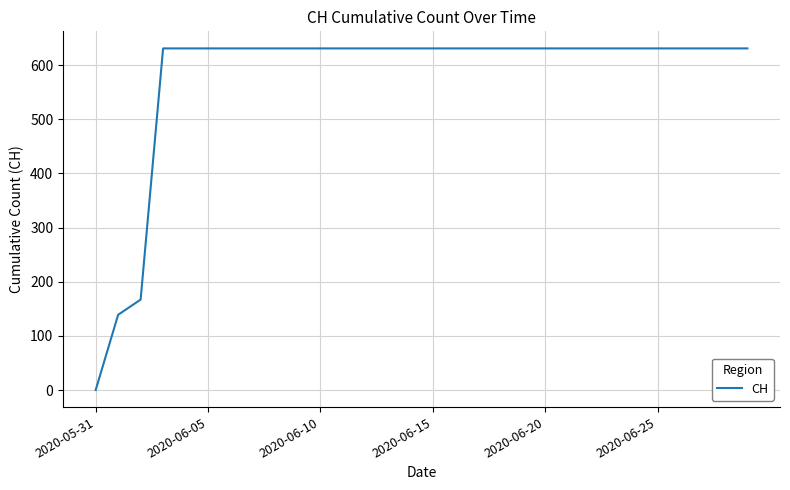

How many positive values are there?

29